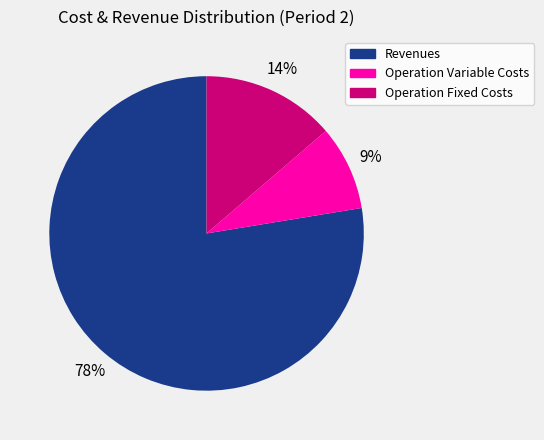

Which has a higher value, Operation Variable Costs or Revenues?

Revenues